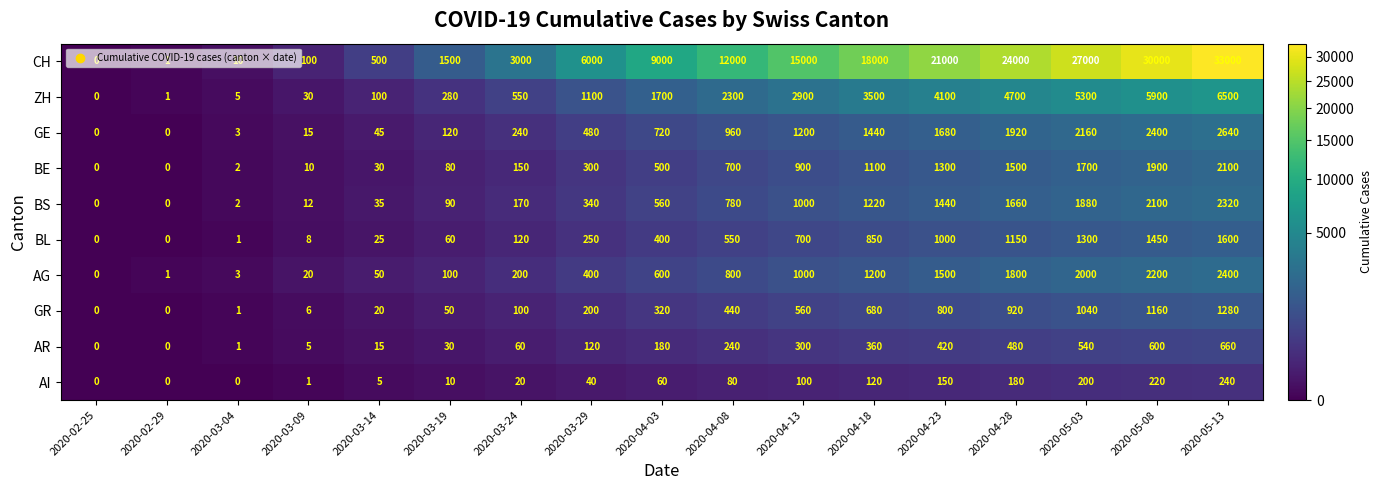

Where is CH nearest to the value 16500?

2020-04-13